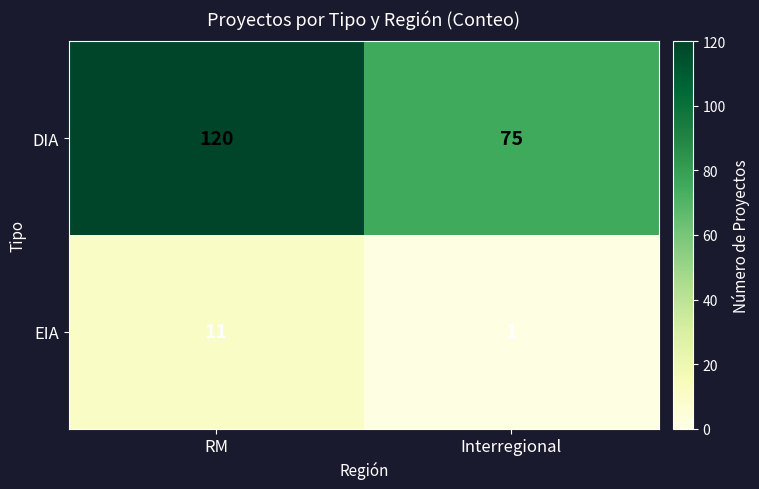

Rank the series at Interregional from lowest to highest value.

EIA, DIA